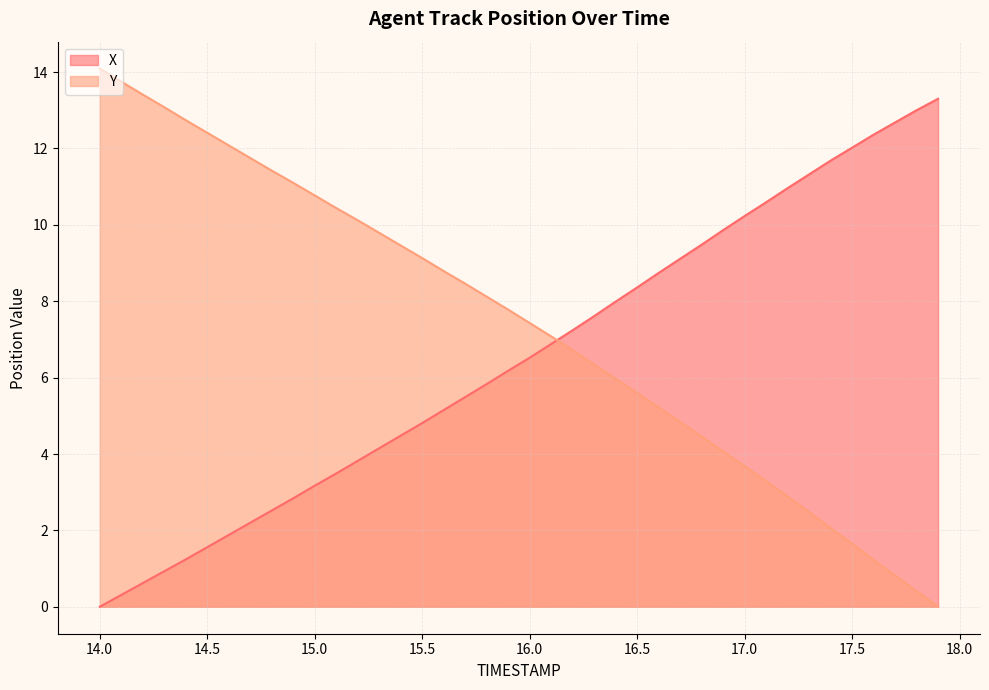

What is the total value across all series at 16.9?

13.9